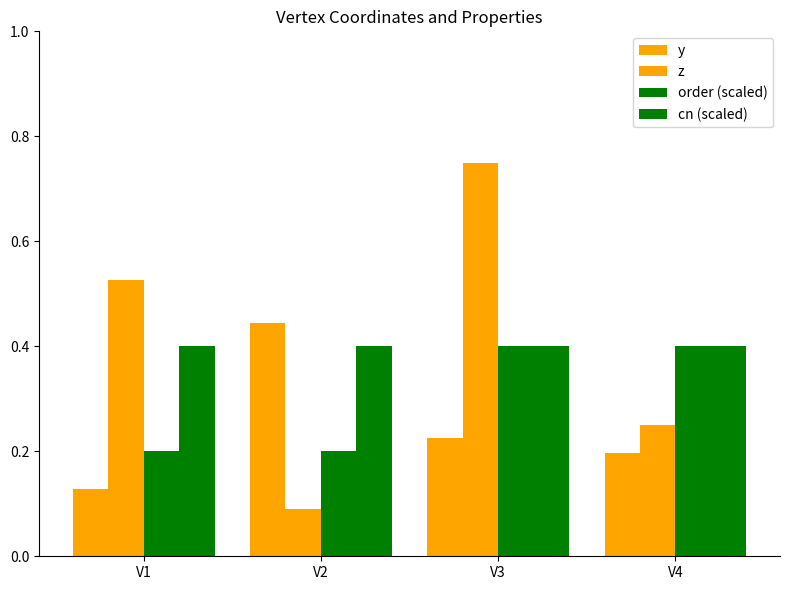

What is the total value across all series at V1?

1.3